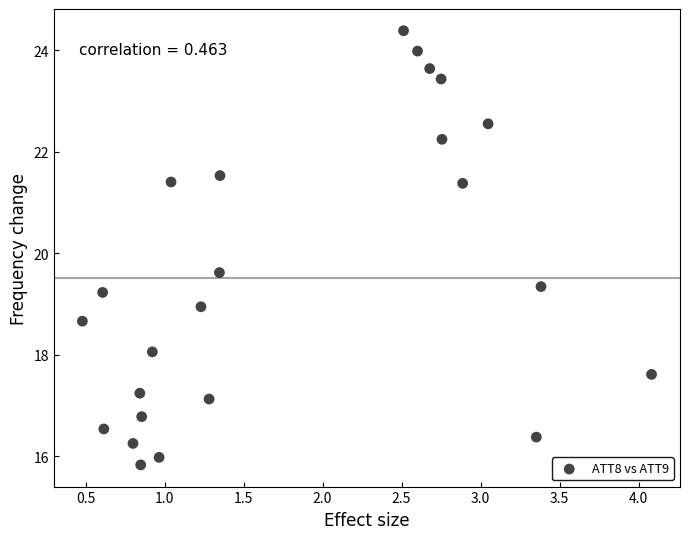

What Y value in the scatter plot is closest to 20?

19.6